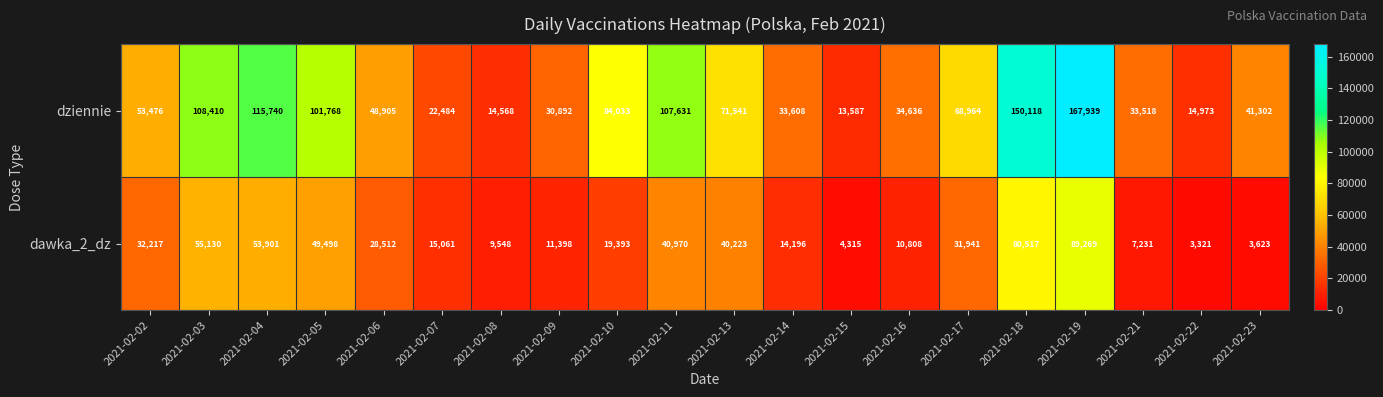

At which category is the sum across all series the highest?

2021-02-19